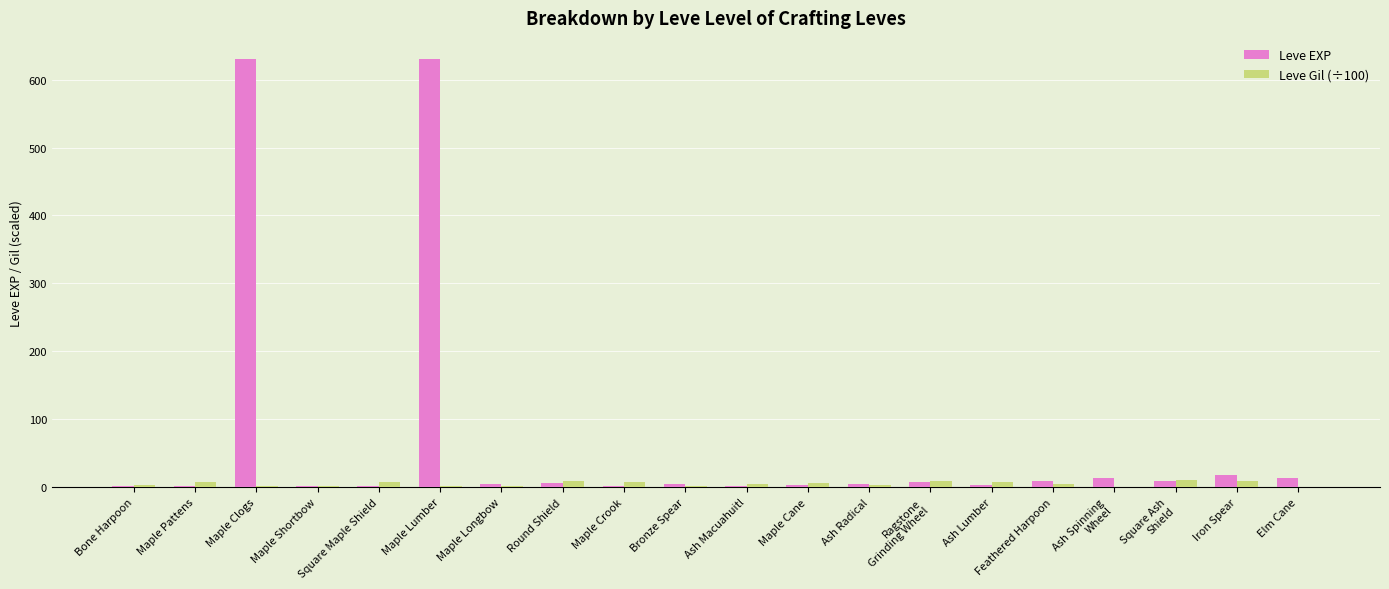

Is it true that Leve Gil (÷100) equals 7.8 at Ash Lumber?

True